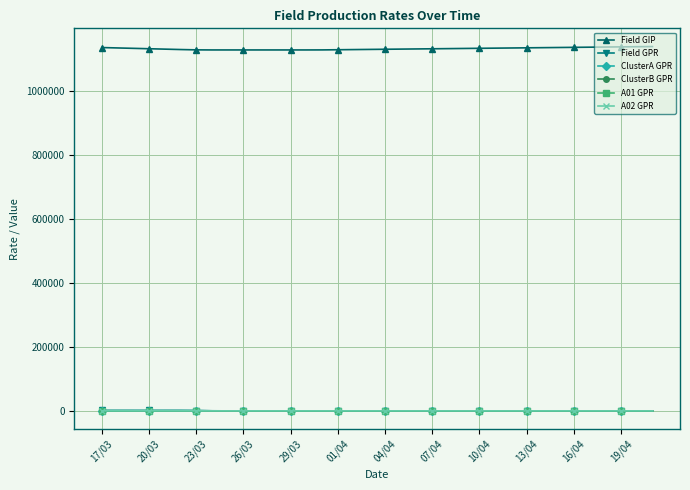

True or false: Field GIP and ClusterB GPR cross at least once.

False